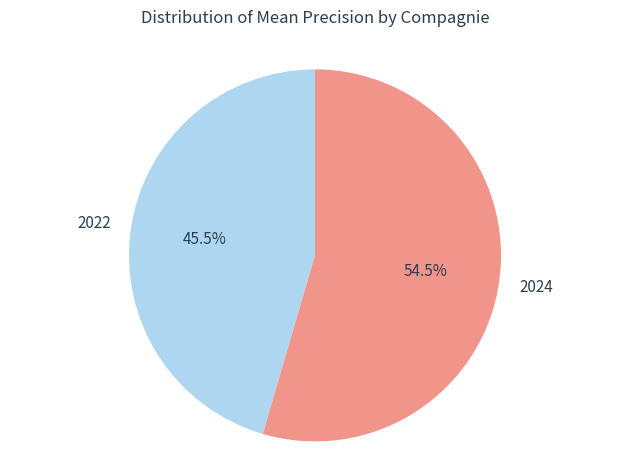

Is it true that 2024 is 60% of the pie?

False